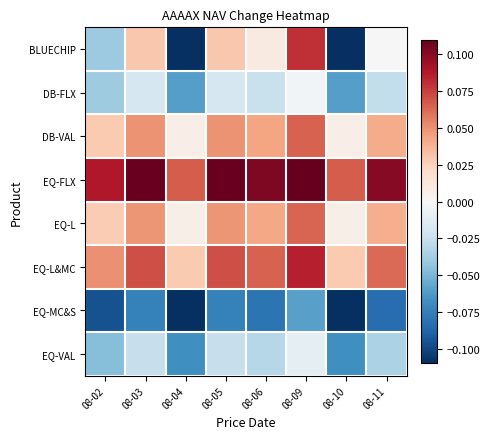

Reading left to right, extract all data points from this chart.

BLUECHIP: 08-02=-0.0	08-03=0.0	08-04=-0.1	08-05=0.0	08-06=0.0	08-09=0.1	08-10=-0.1	08-11=0.0
DB-FLX: 08-02=-0.0	08-03=-0.0	08-04=-0.1	08-05=-0.0	08-06=-0.0	08-09=-0.0	08-10=-0.1	08-11=-0.0
DB-VAL: 08-02=0.0	08-03=0.0	08-04=0.0	08-05=0.0	08-06=0.0	08-09=0.1	08-10=0.0	08-11=0.0
EQ-FLX: 08-02=0.1	08-03=0.1	08-04=0.1	08-05=0.1	08-06=0.1	08-09=0.1	08-10=0.1	08-11=0.1
EQ-L: 08-02=0.0	08-03=0.0	08-04=0.0	08-05=0.0	08-06=0.0	08-09=0.1	08-10=0.0	08-11=0.0
EQ-L&MC: 08-02=0.0	08-03=0.1	08-04=0.0	08-05=0.1	08-06=0.1	08-09=0.1	08-10=0.0	08-11=0.1
EQ-MC&S: 08-02=-0.1	08-03=-0.1	08-04=-0.1	08-05=-0.1	08-06=-0.1	08-09=-0.1	08-10=-0.1	08-11=-0.1
EQ-VAL: 08-02=-0.0	08-03=-0.0	08-04=-0.1	08-05=-0.0	08-06=-0.0	08-09=-0.0	08-10=-0.1	08-11=-0.0